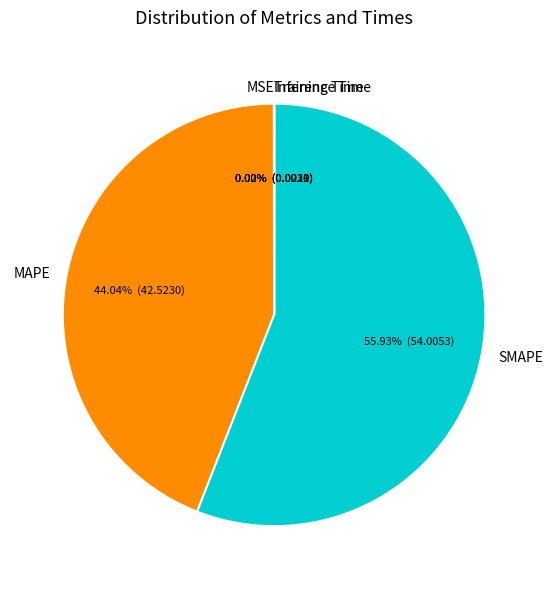

Does SMAPE represent more than half of the total?

Yes